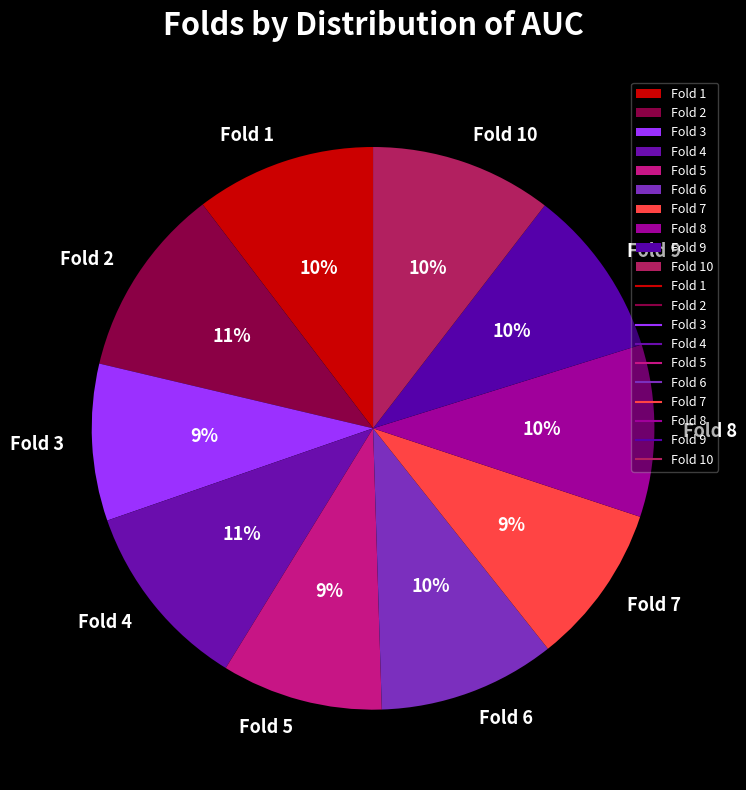

Is it true that Fold 3 is 21% of the pie?

False